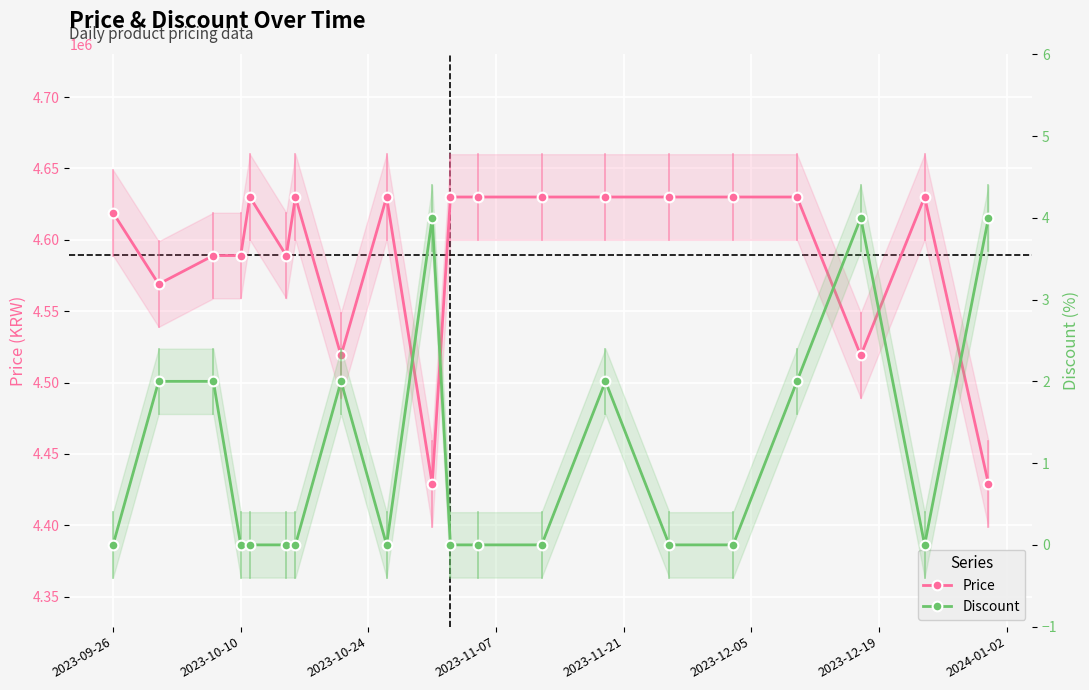

What is the difference between the maximum and minimum values in the Discount series?

4